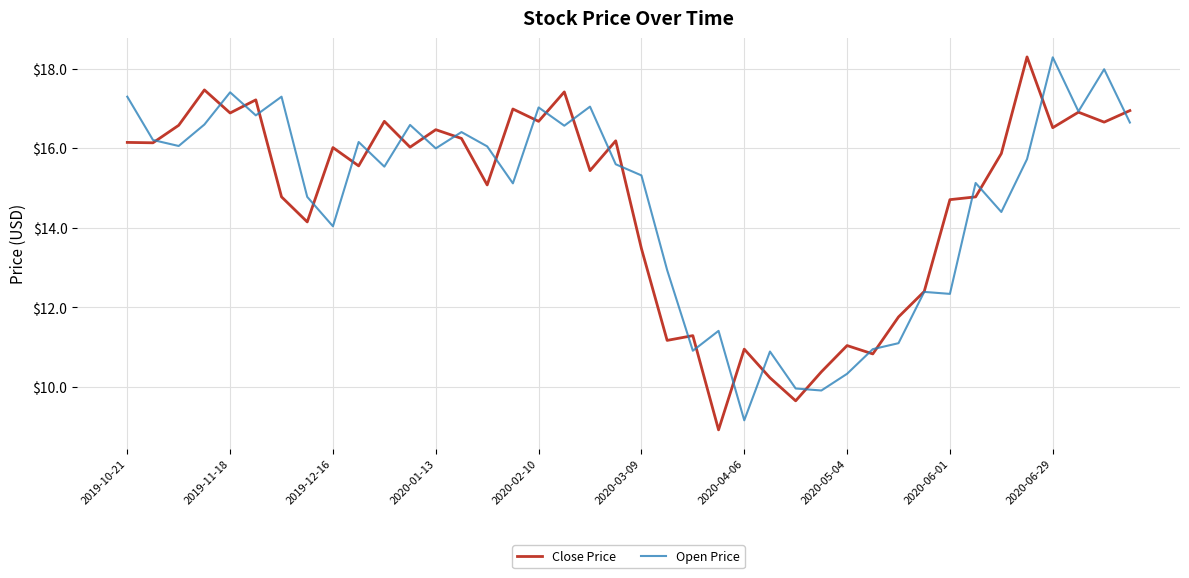

How many lines are shown in the chart?

2